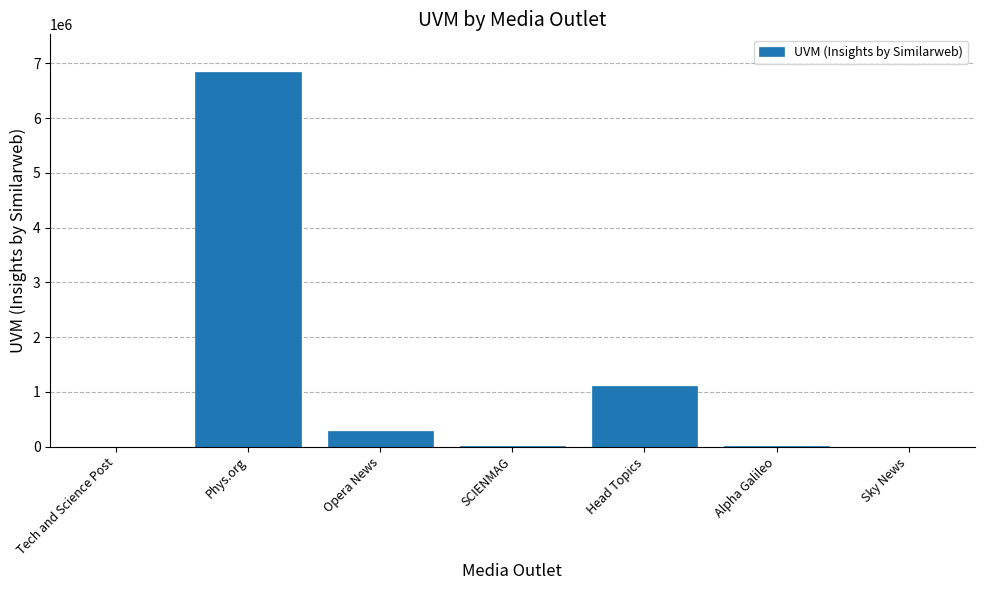

What is the change in value from SCIENMAG to Head Topics?

+1089294